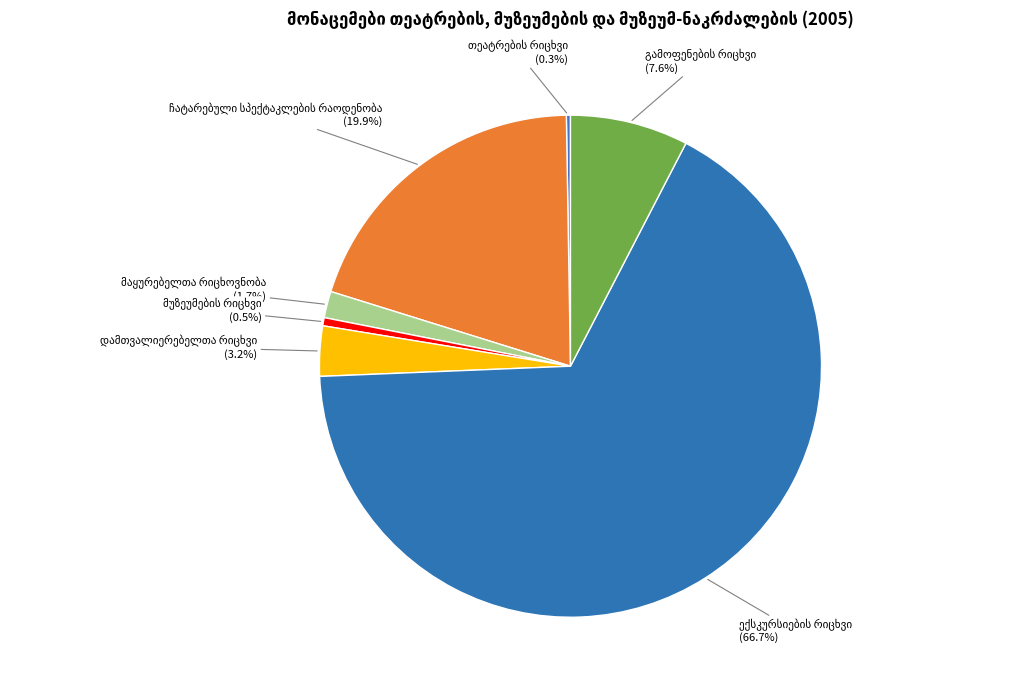

To the nearest percent, what portion does მუზეუმების რიცხვი represent?

1%